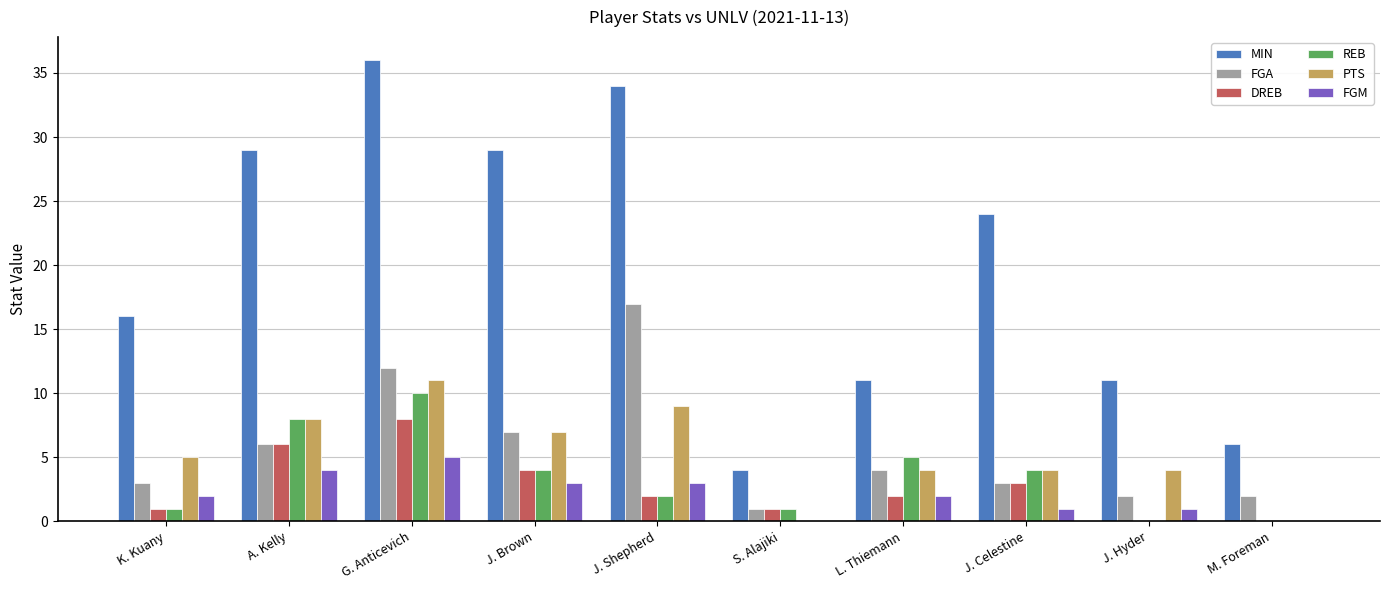

True or false: REB has a value of 2 at J. Brown.

False